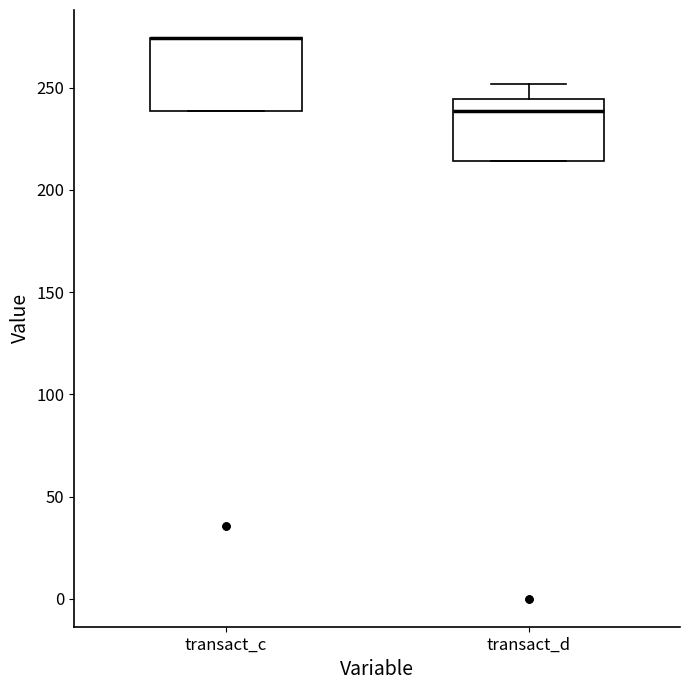

Reading left to right, read every box against the y-axis: the position of its median line, the range the box covers, and the ends of its whiskers. The values are not printed on the chart, so give them approximately, as read against the axis.

transact_c: median 275 (drawn on the box's upper edge), box 240 to 275, whiskers 240 to 275
transact_d: median 240, box 215 to 245, whiskers 215 to 250